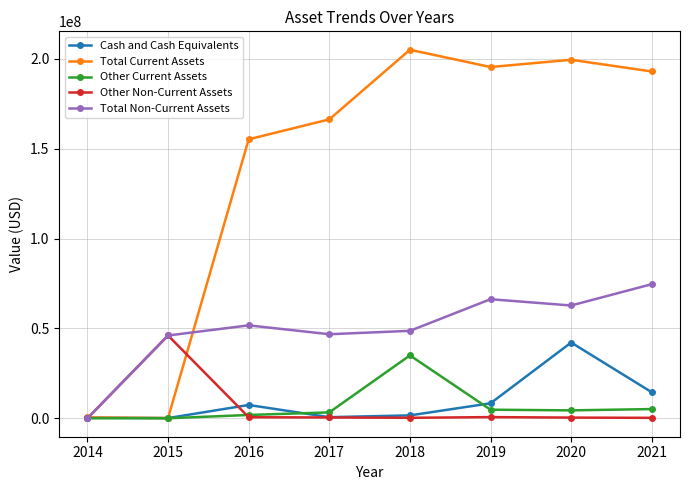

Rank the series at 2019 from highest to lowest value.

Total Current Assets, Total Non-Current Assets, Cash and Cash Equivalents, Other Current Assets, Other Non-Current Assets